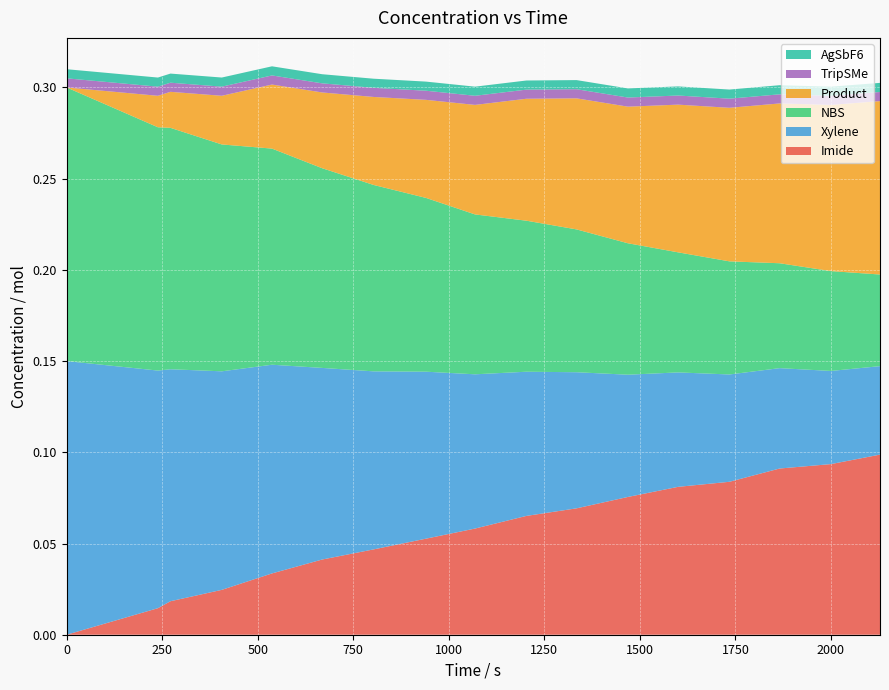

Reading left to right, extract all data points from this chart.

Imide: 0=0.0	238.805970149253=0.0	271.641791044776=0.0	405.970149253731=0.0	537.313432835821=0.0	668.65671641791=0.0	802.985074626865=0.0	940.298507462686=0.1	1068.65671641791=0.1	1202.98507462686=0.1	1334.32835820895=0.1	1468.65671641791=0.1	1600=0.1	1734.32835820895=0.1	1865.67164179104=0.1	1999.99999999999=0.1	2128.35820895522=0.1
Xylene: 0=0.1	238.805970149253=0.1	271.641791044776=0.1	405.970149253731=0.1	537.313432835821=0.1	668.65671641791=0.1	802.985074626865=0.1	940.298507462686=0.1	1068.65671641791=0.1	1202.98507462686=0.1	1334.32835820895=0.1	1468.65671641791=0.1	1600=0.1	1734.32835820895=0.1	1865.67164179104=0.1	1999.99999999999=0.1	2128.35820895522=0.0
NBS: 0=0.1	238.805970149253=0.1	271.641791044776=0.1	405.970149253731=0.1	537.313432835821=0.1	668.65671641791=0.1	802.985074626865=0.1	940.298507462686=0.1	1068.65671641791=0.1	1202.98507462686=0.1	1334.32835820895=0.1	1468.65671641791=0.1	1600=0.1	1734.32835820895=0.1	1865.67164179104=0.1	1999.99999999999=0.1	2128.35820895522=0.1
Product: 0=0.0	238.805970149253=0.0	271.641791044776=0.0	405.970149253731=0.0	537.313432835821=0.0	668.65671641791=0.0	802.985074626865=0.0	940.298507462686=0.1	1068.65671641791=0.1	1202.98507462686=0.1	1334.32835820895=0.1	1468.65671641791=0.1	1600=0.1	1734.32835820895=0.1	1865.67164179104=0.1	1999.99999999999=0.1	2128.35820895522=0.1
TripSMe: 0=0.0	238.805970149253=0.0	271.641791044776=0.0	405.970149253731=0.0	537.313432835821=0.0	668.65671641791=0.0	802.985074626865=0.0	940.298507462686=0.0	1068.65671641791=0.0	1202.98507462686=0.0	1334.32835820895=0.0	1468.65671641791=0.0	1600=0.0	1734.32835820895=0.0	1865.67164179104=0.0	1999.99999999999=0.0	2128.35820895522=0.0
AgSbF6: 0=0.0	238.805970149253=0.0	271.641791044776=0.0	405.970149253731=0.0	537.313432835821=0.0	668.65671641791=0.0	802.985074626865=0.0	940.298507462686=0.0	1068.65671641791=0.0	1202.98507462686=0.0	1334.32835820895=0.0	1468.65671641791=0.0	1600=0.0	1734.32835820895=0.0	1865.67164179104=0.0	1999.99999999999=0.0	2128.35820895522=0.0